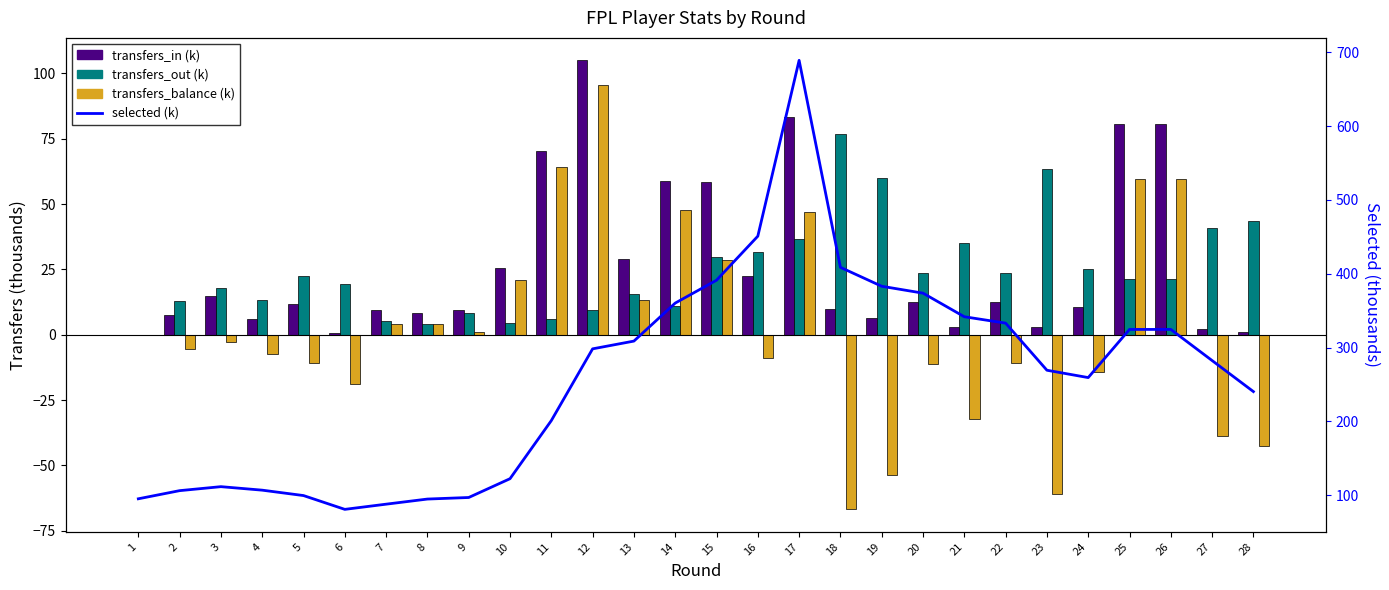

How many distinct data groups are displayed?

4